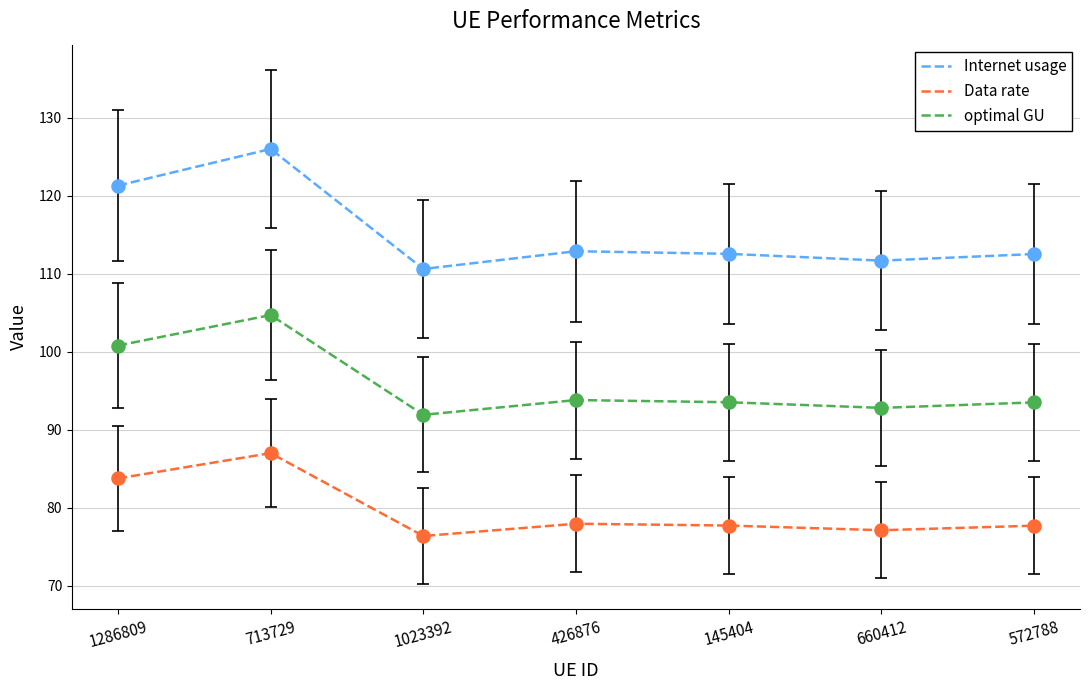

What is the total value across all series at 1286809?

305.9